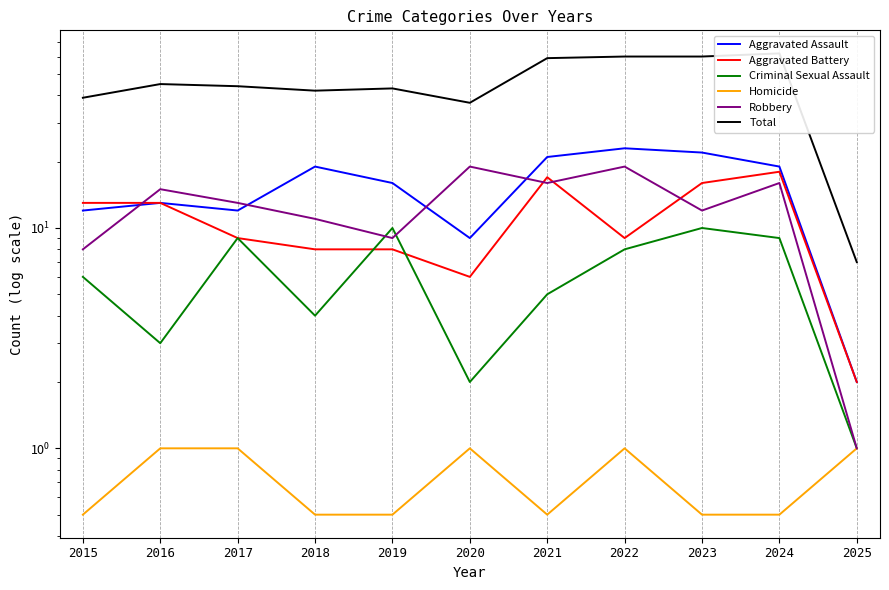

Rank the series by their maximum value, from lowest to highest.

Homicide, Criminal Sexual Assault, Aggravated Battery, Robbery, Aggravated Assault, Total